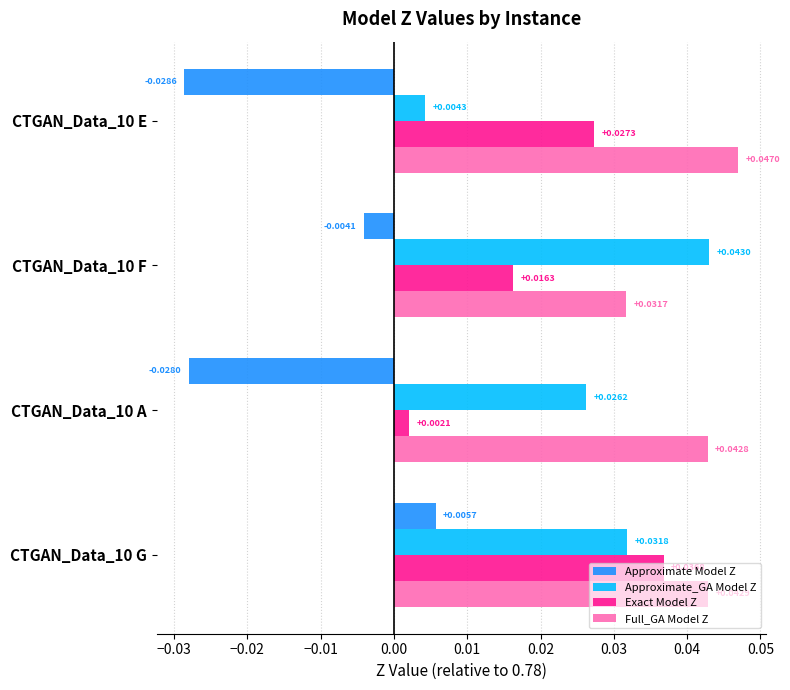

At which category is the sum across all series the highest?

CTGAN_Data_10 G